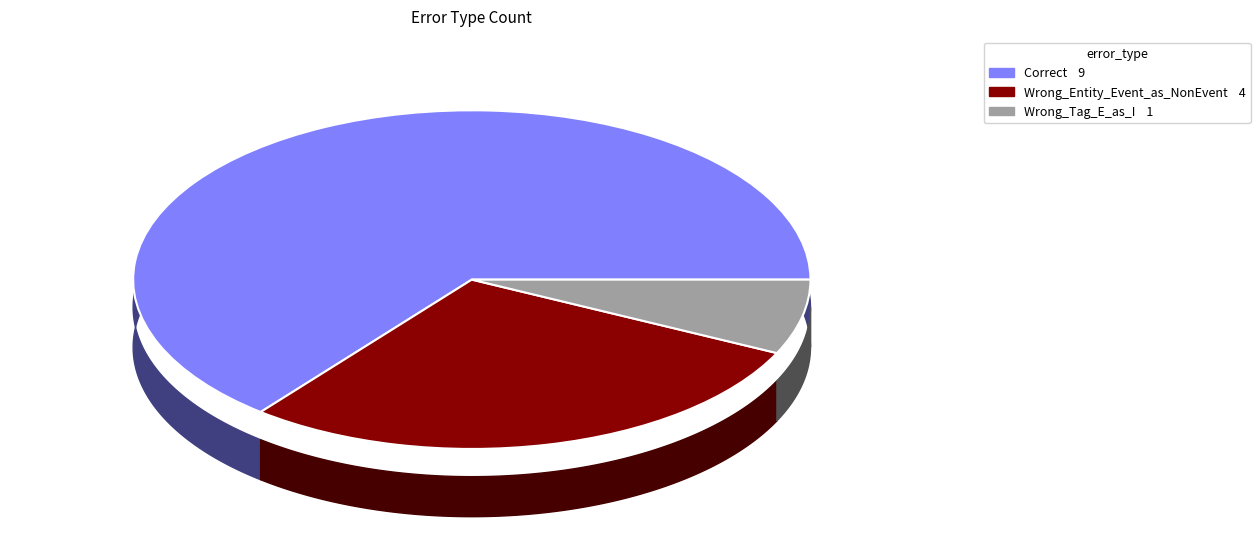

Between Wrong_Tag_E_as_I and Correct, which is larger?

Correct